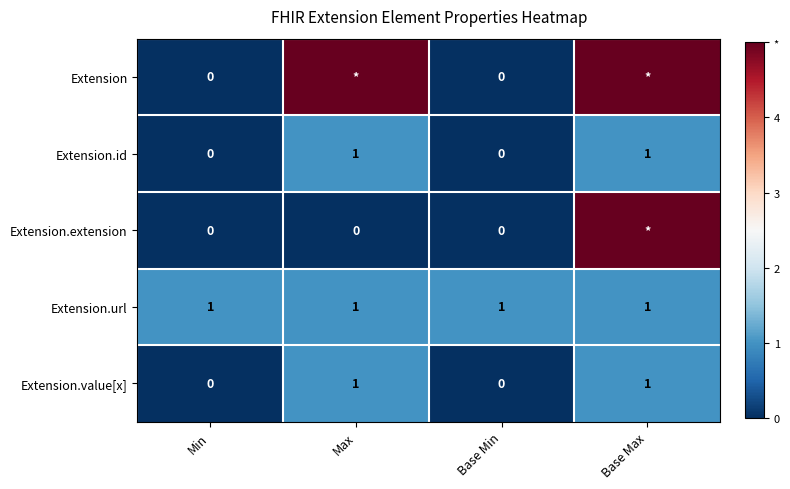

Is the value of Extension.value[x] at Min greater than the value of Extension.url at Base Min?

No